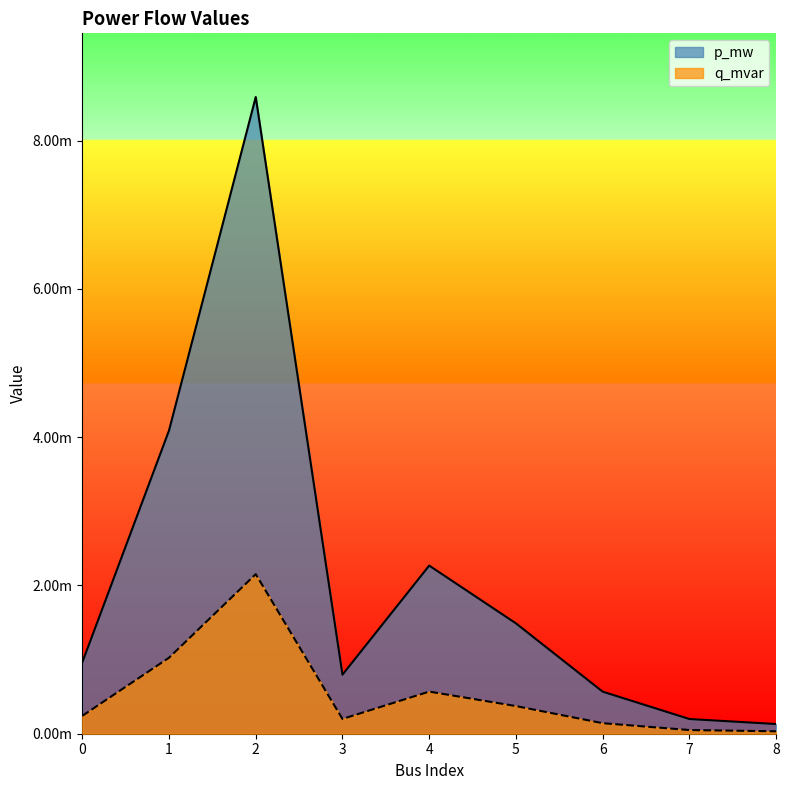

Rank the categories by q_mvar value from lowest to highest.

8, 7, 6, 3, 0, 5, 4, 1, 2